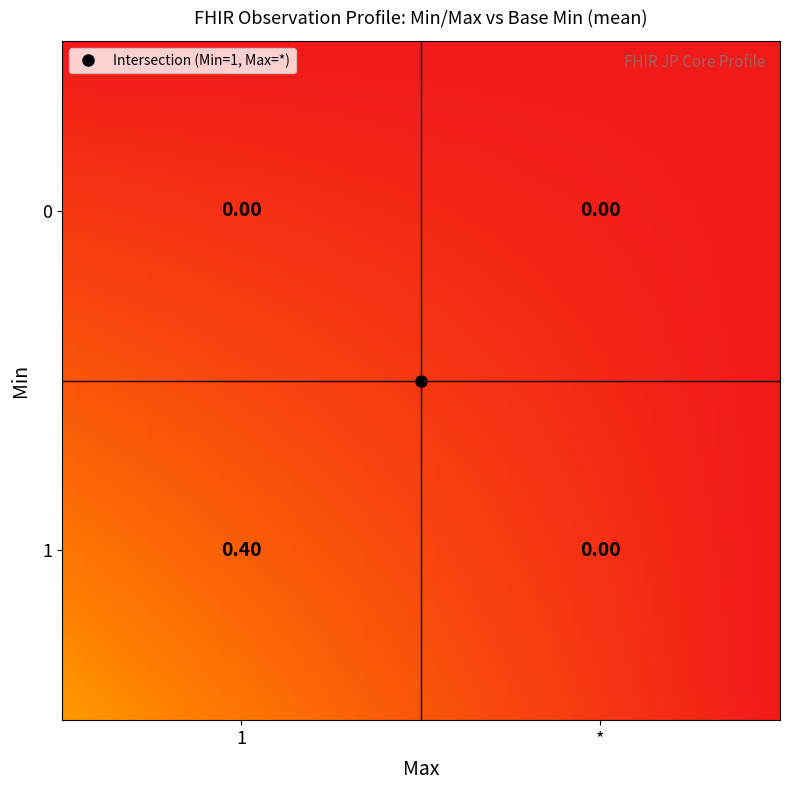

Is the value of 0 at 0 greater than the value of 1 at 0?

No